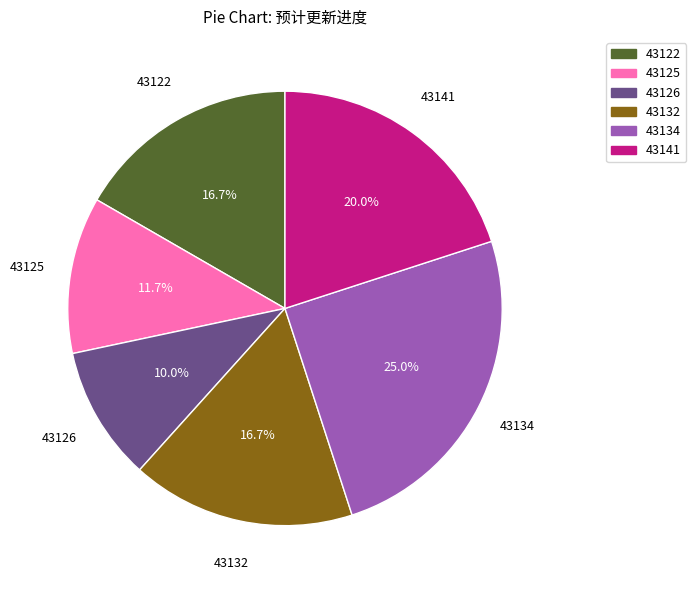

To the nearest percent, what is the difference between the largest and smallest slice percentages?

15%